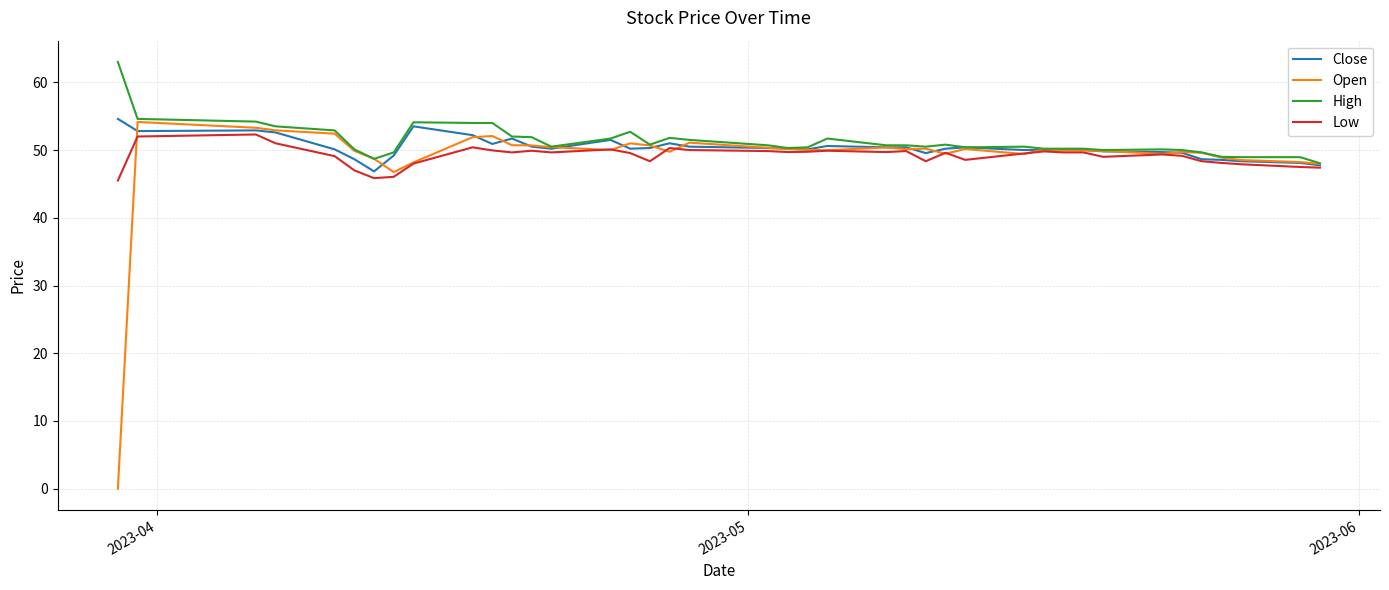

What is the maximum value shown in the chart?

63.0